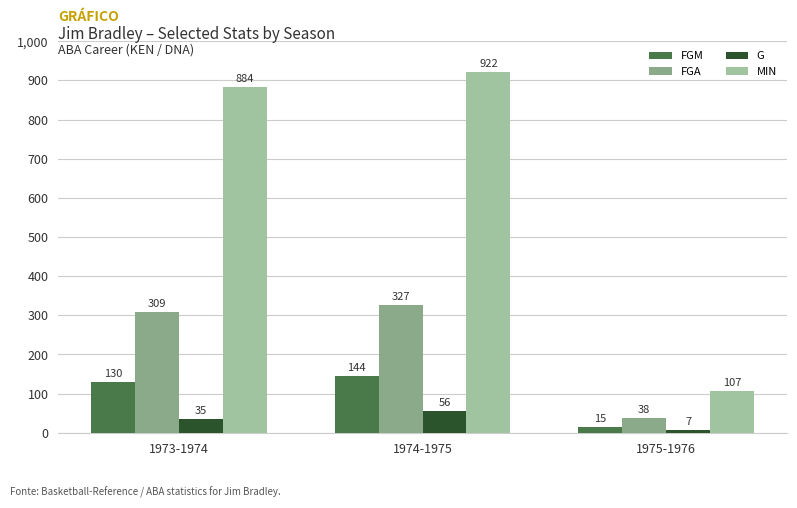

The value of FGA at 1975-1976 is 38. True or false?

True